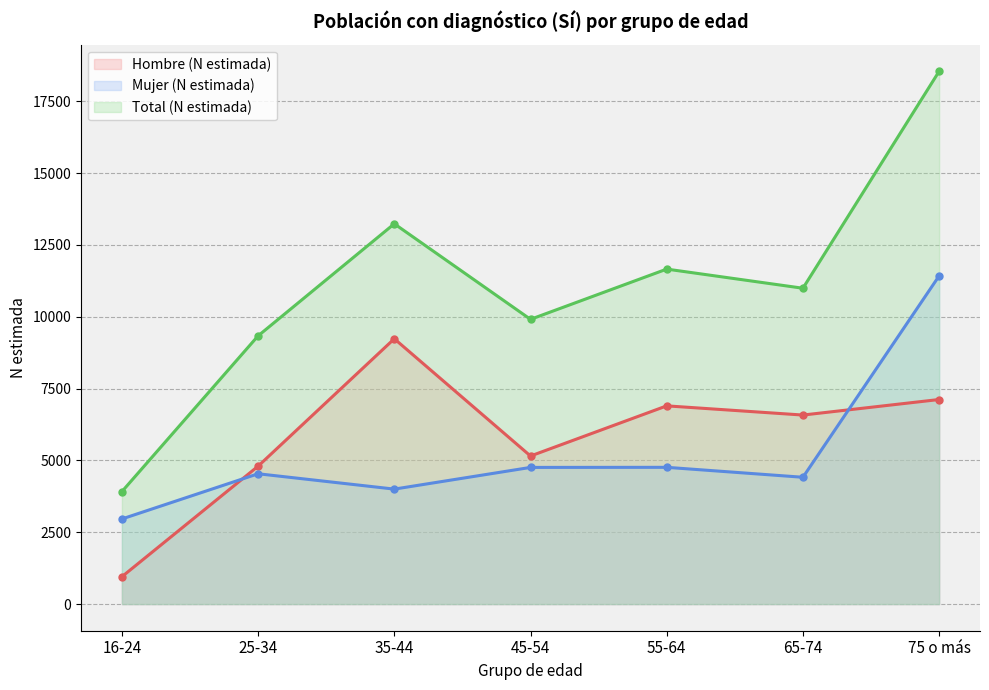

True or false: Mujer (N estimada) has more than 2 points higher than both neighbors.

False